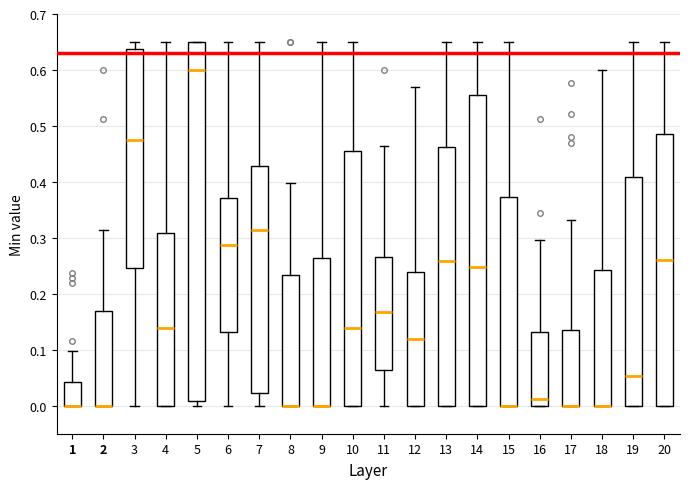

Reading left to right, read every box against the y-axis: the position of its median line, the range the box covers, and the ends of its whiskers. The values are not printed on the chart, so give them approximately, as read against the axis.

1: median 0.00 (drawn on the box's lower edge), box 0.00 to 0.04, whiskers 0.00 to 0.10
2: median 0.00 (drawn on the box's lower edge), box 0.00 to 0.17, whiskers 0.00 to 0.31
3: median 0.47, box 0.25 to 0.64, whiskers 0.00 to 0.65
4: median 0.14, box 0.00 to 0.31, whiskers 0.00 to 0.65
5: median 0.60, box 0.01 to 0.65, whiskers 0.00 to 0.65
6: median 0.29, box 0.13 to 0.37, whiskers 0.00 to 0.65
7: median 0.31, box 0.02 to 0.43, whiskers 0.00 to 0.65
8: median 0.00 (drawn on the box's lower edge), box 0.00 to 0.23, whiskers 0.00 to 0.40
9: median 0.00 (drawn on the box's lower edge), box 0.00 to 0.26, whiskers 0.00 to 0.65
10: median 0.14, box 0.00 to 0.46, whiskers 0.00 to 0.65
11: median 0.17, box 0.06 to 0.27, whiskers 0.00 to 0.46
12: median 0.12, box 0.00 to 0.24, whiskers 0.00 to 0.57
13: median 0.26, box 0.00 to 0.46, whiskers 0.00 to 0.65
14: median 0.25, box 0.00 to 0.56, whiskers 0.00 to 0.65
15: median 0.00 (drawn on the box's lower edge), box 0.00 to 0.37, whiskers 0.00 to 0.65
16: median 0.01, box 0.00 to 0.13, whiskers 0.00 to 0.30
17: median 0.00 (drawn on the box's lower edge), box 0.00 to 0.14, whiskers 0.00 to 0.33
18: median 0.00 (drawn on the box's lower edge), box 0.00 to 0.24, whiskers 0.00 to 0.60
19: median 0.05, box 0.00 to 0.41, whiskers 0.00 to 0.65
20: median 0.26, box 0.00 to 0.49, whiskers 0.00 to 0.65